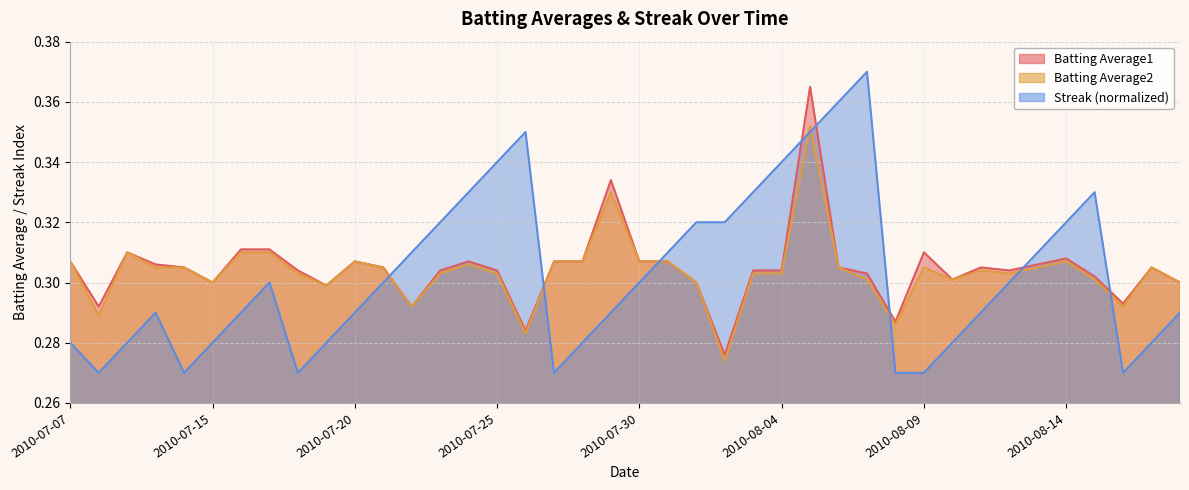

What is the value of the Batting Average2 point at the 21st from the left?

0.3